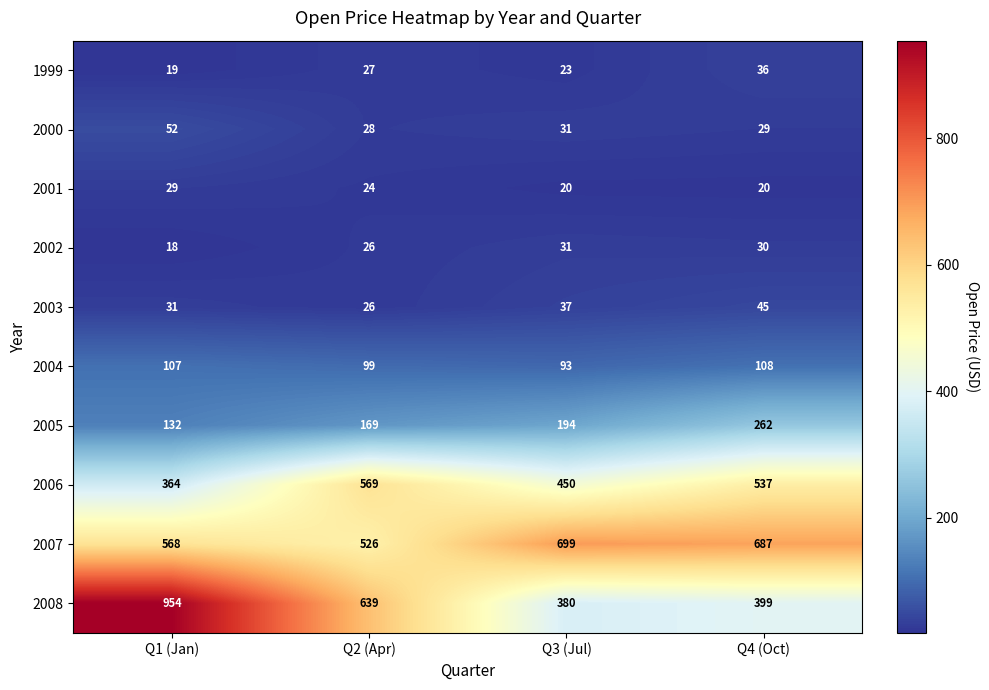

What is the difference between the highest and lowest values at Q4 (Oct)?

667